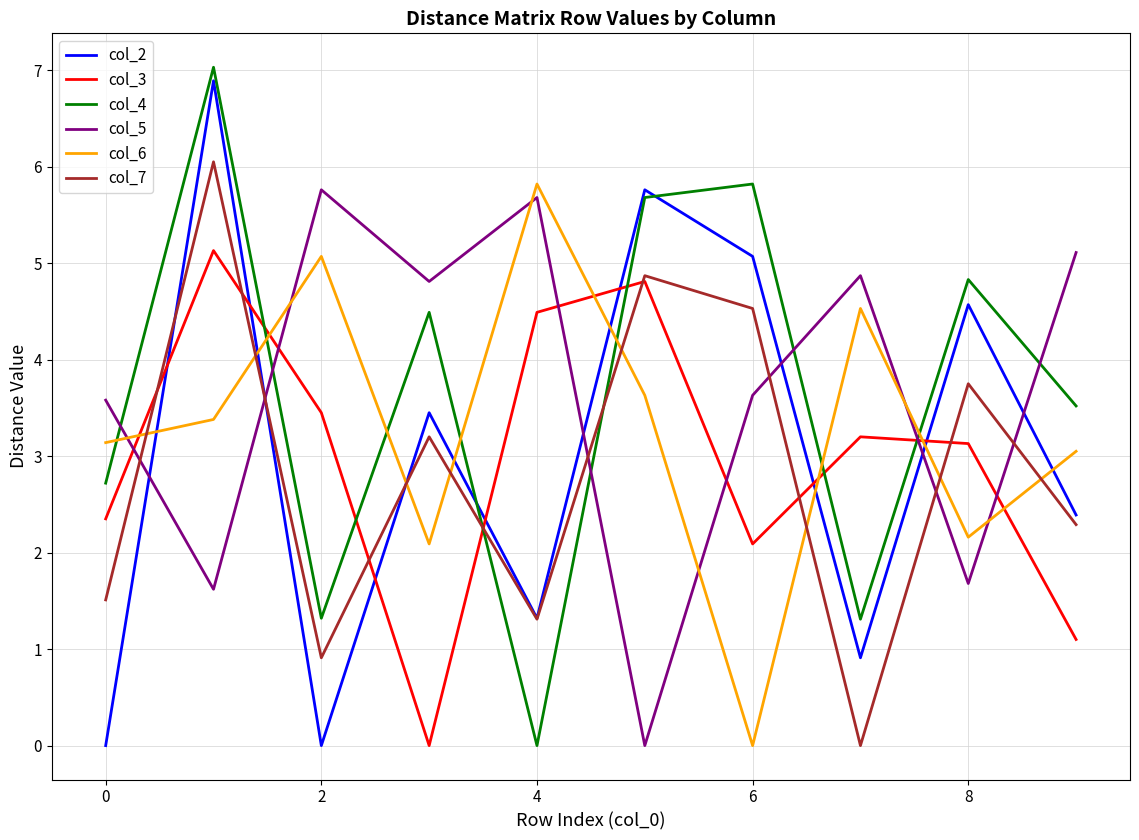

What is the greatest value displayed?

7.0